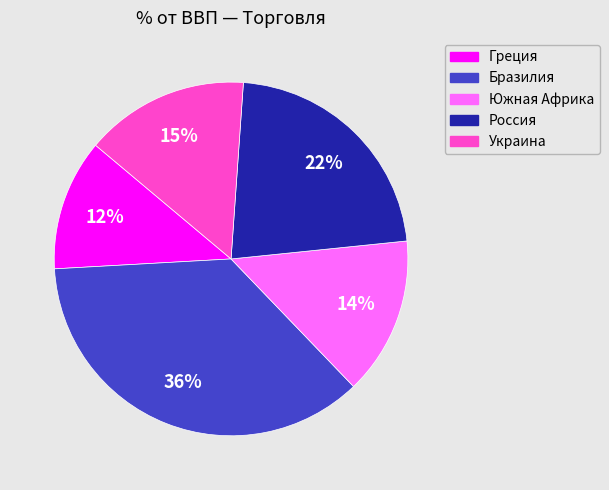

Is the sum of Украина and Россия greater than half?

No